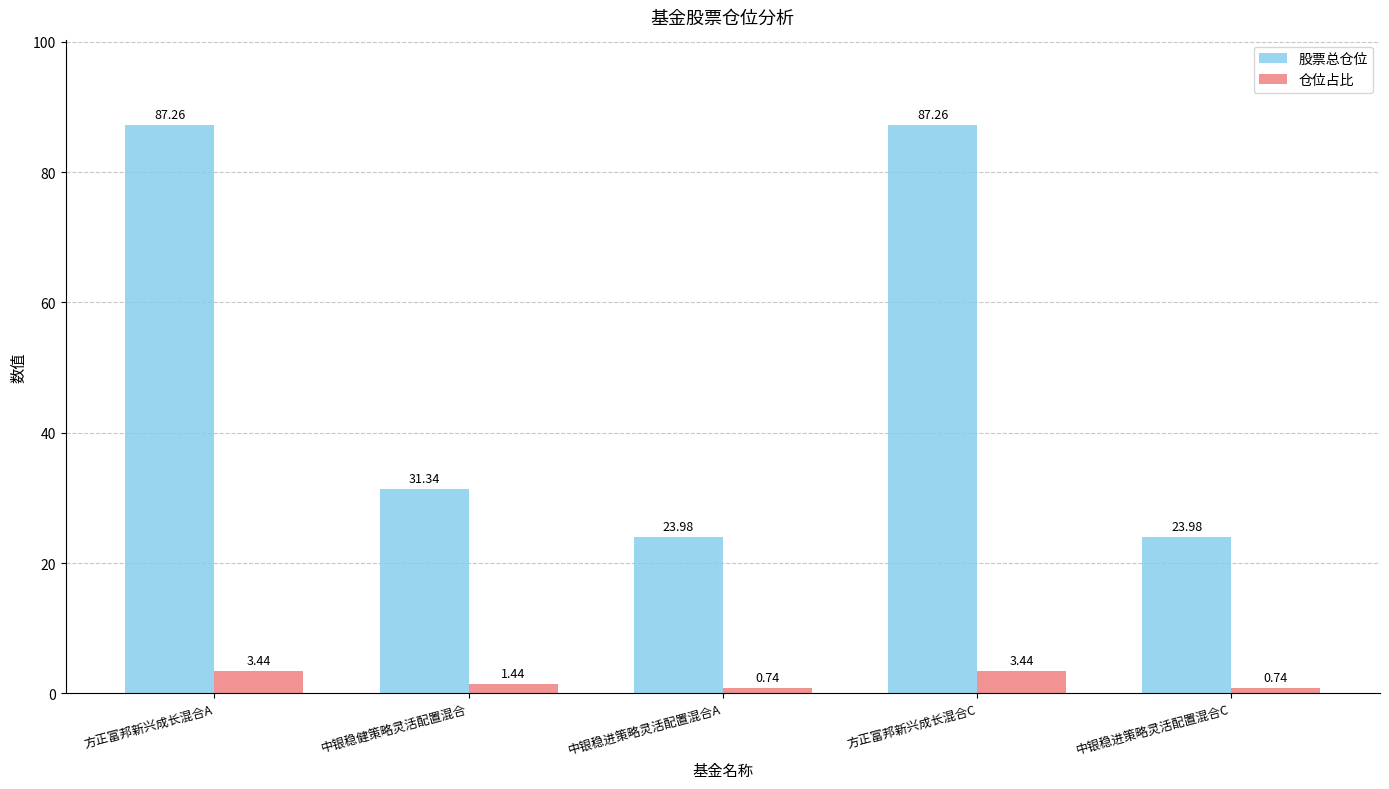

Where does the 股票总仓位 series first go above 31?

方正富邦新兴成长混合A